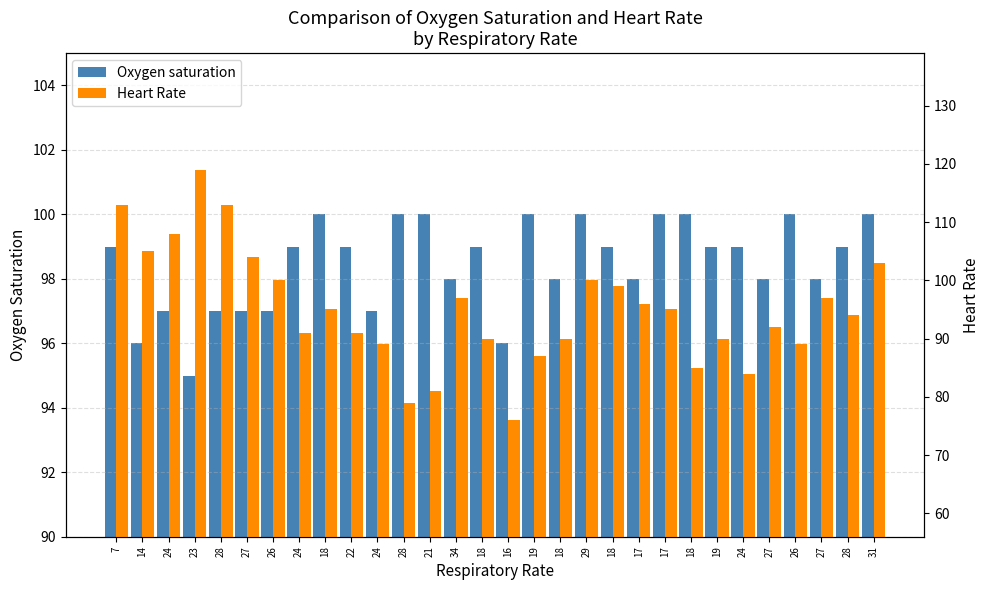

Reading right to left, transcribe all the data shown in this chart.

Oxygen saturation: 100	99	98	100	98	99	99	100	100	98	99	100	98	100	96	99	98	100	100	97	99	100	99	97	97	97	95	97	96	99
Heart Rate: 103	94	97	89	92	84	90	85	95	96	99	100	90	87	76	90	97	81	79	89	91	95	91	100	104	113	119	108	105	113